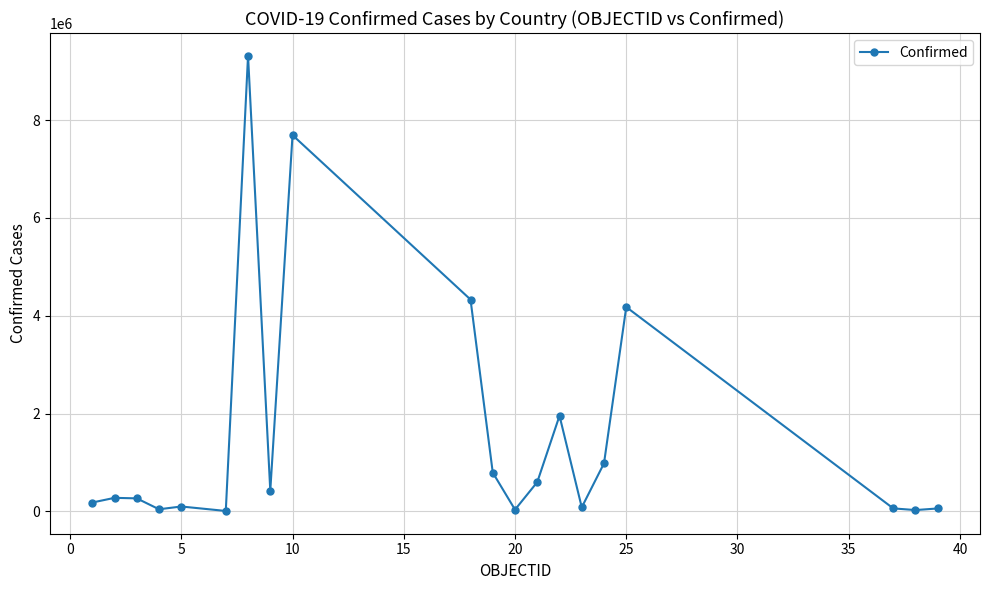

What is the greatest value displayed?

9313453